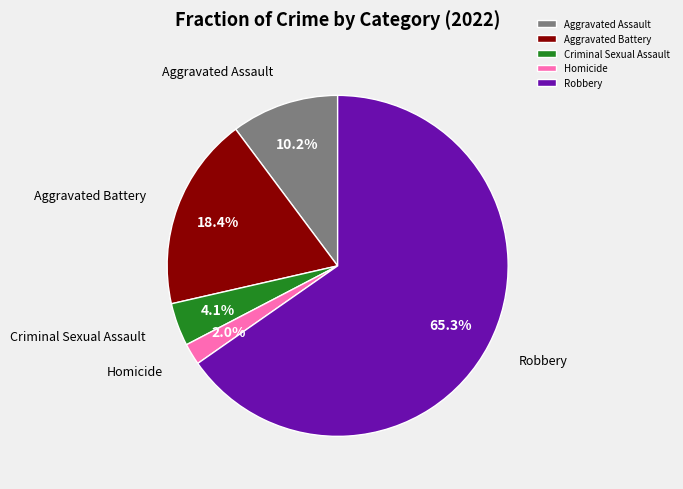

How many segments does this pie chart have?

5